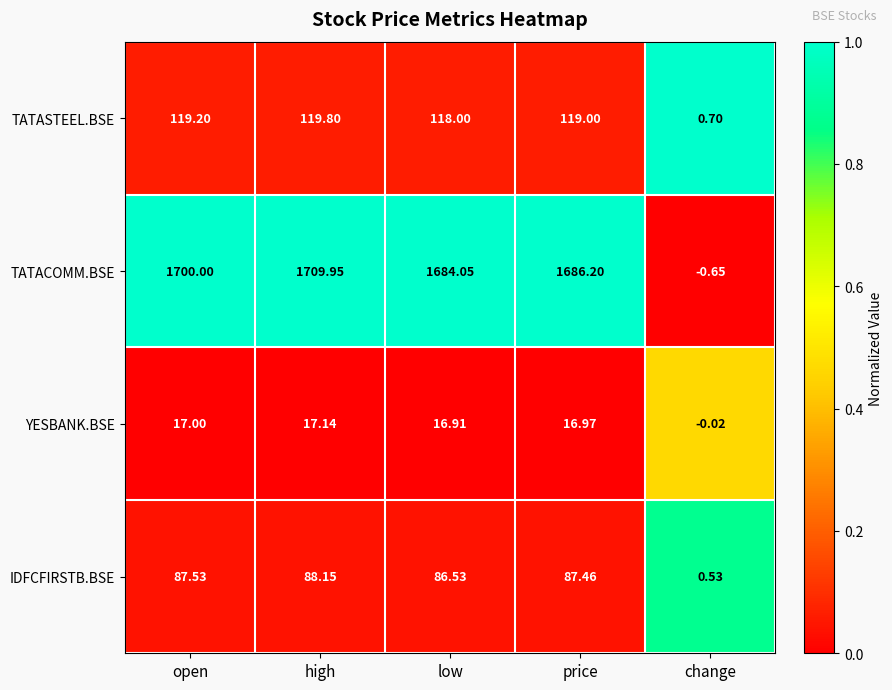

What is the total value across all series at high?

1935.0